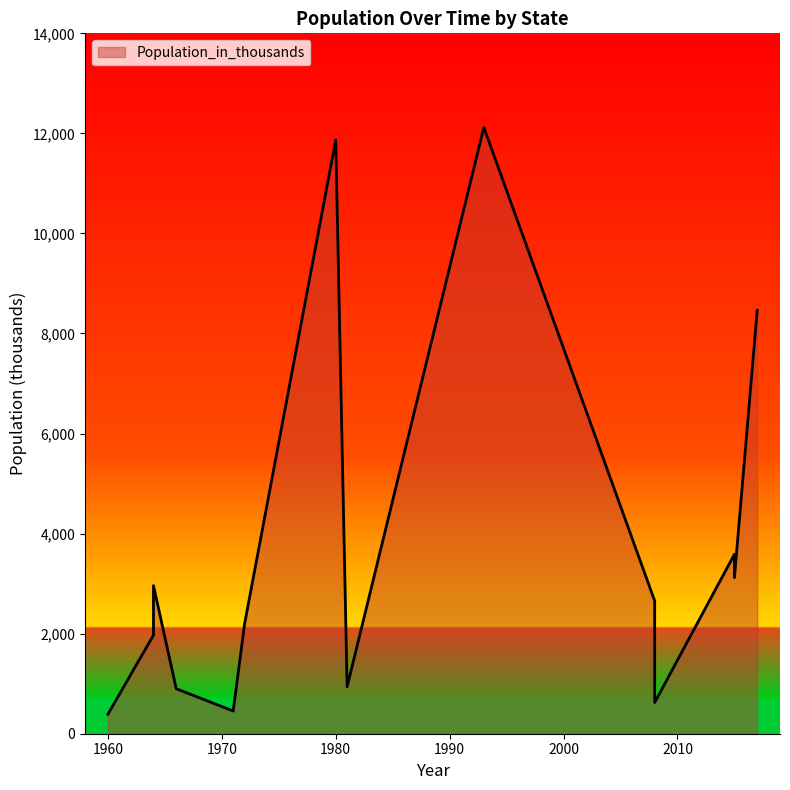

What is the difference between the maximum and minimum values?

11731